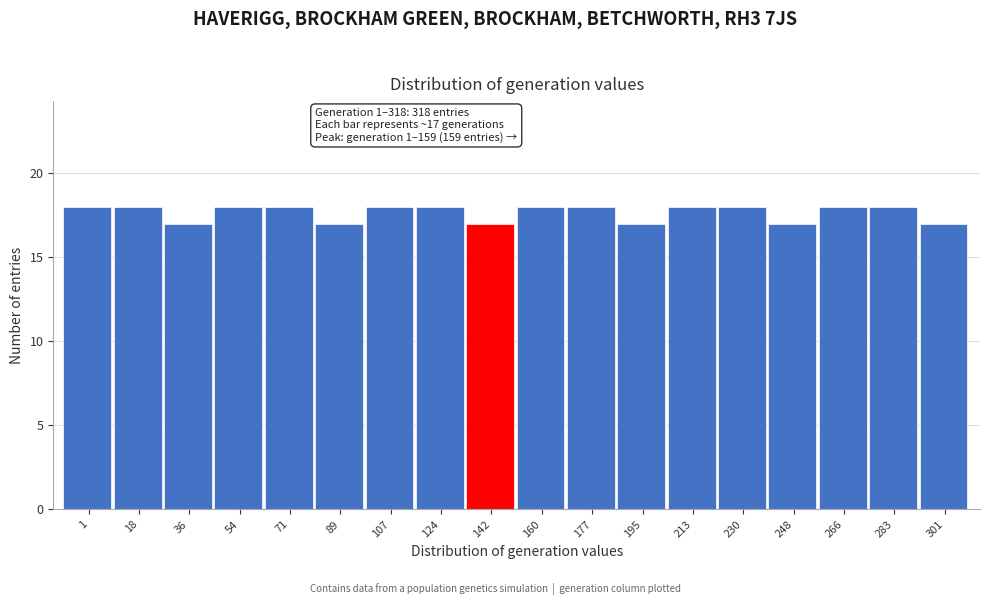

Reading right to left, what are all the values shown in this chart?

17	18	18	17	18	18	17	18	18	17	18	18	17	18	18	17	18	18